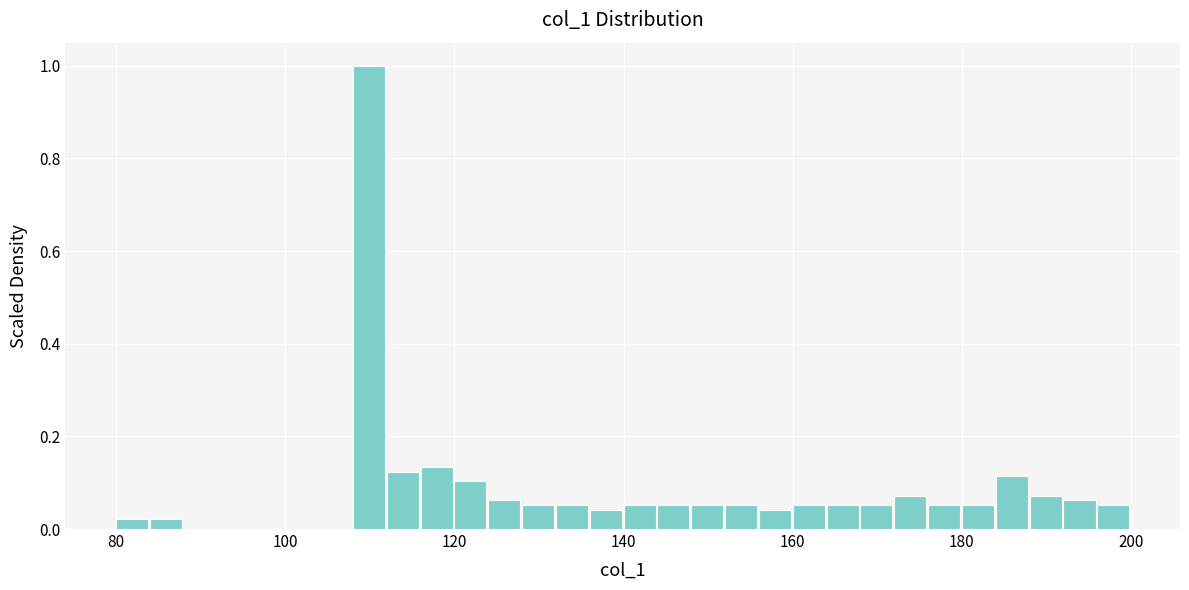

Read against the x-axis, roughly where is the centre of the tallest bar?

110